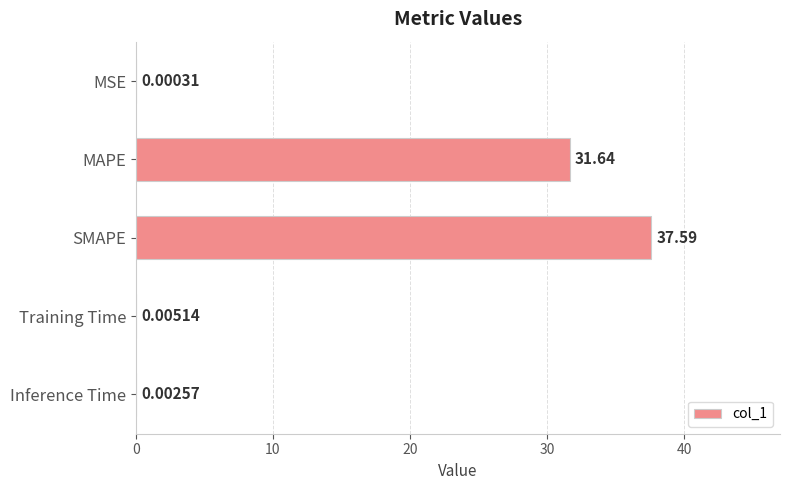

At which label is the value closest to 18?

MAPE